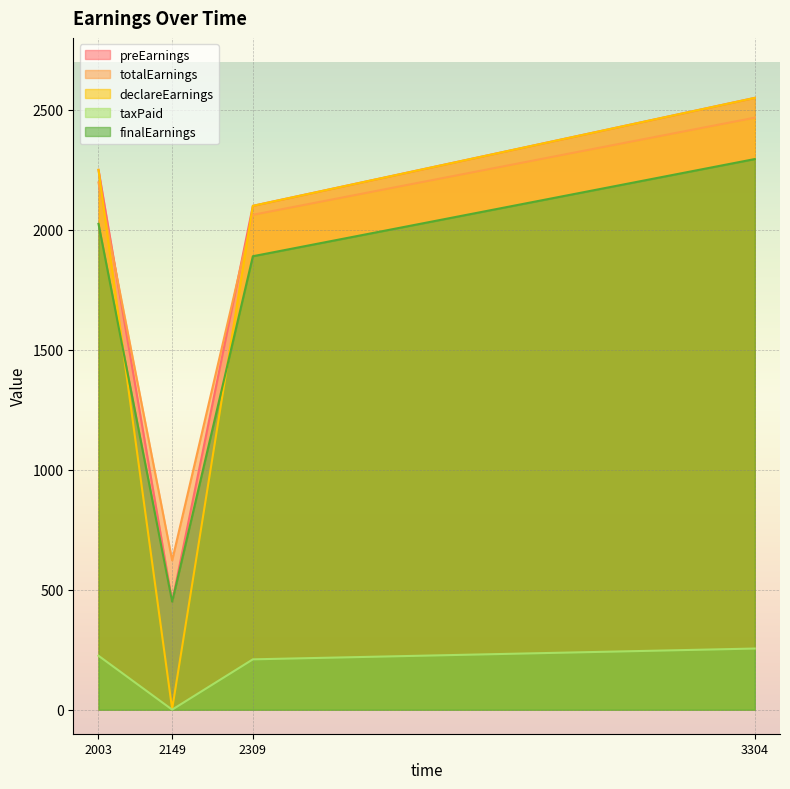

List the labels in order of totalEarnings value, smallest first.

2149, 2309, 2003, 3304